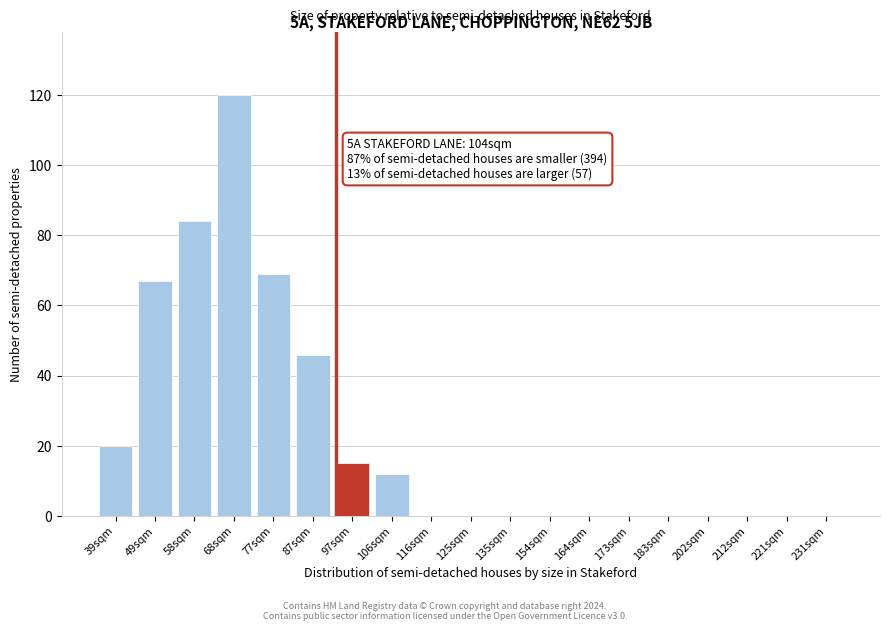

Reading right to left, list all the values displayed in this chart.

231sqm=0	221sqm=0	212sqm=0	202sqm=0	183sqm=0	173sqm=0	164sqm=0	154sqm=0	135sqm=0	125sqm=0	116sqm=0	106sqm=12	97sqm=15	87sqm=46	77sqm=69	68sqm=120	58sqm=84	49sqm=67	39sqm=20